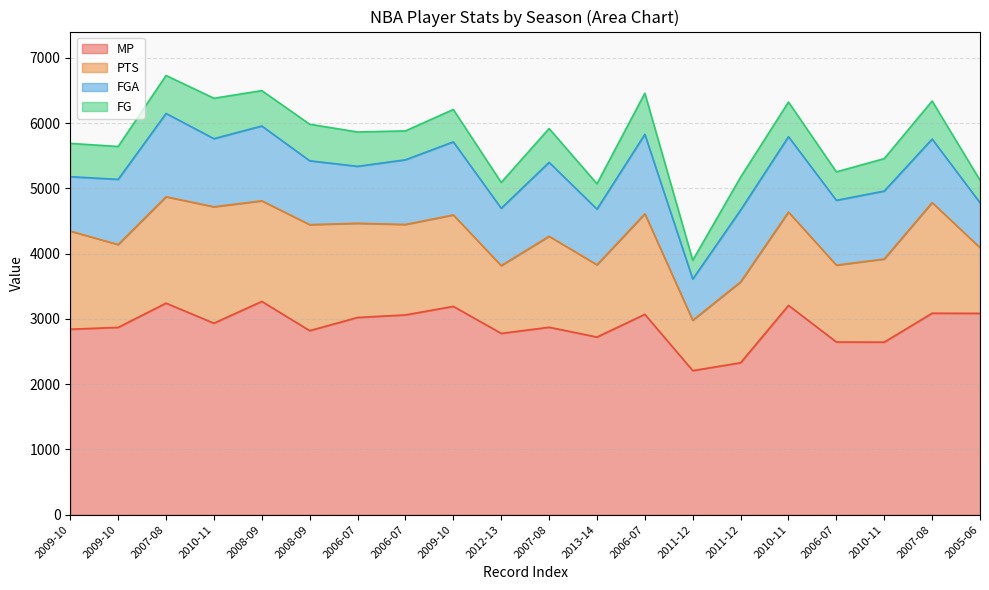

Which series has the widest spread of values?

MP